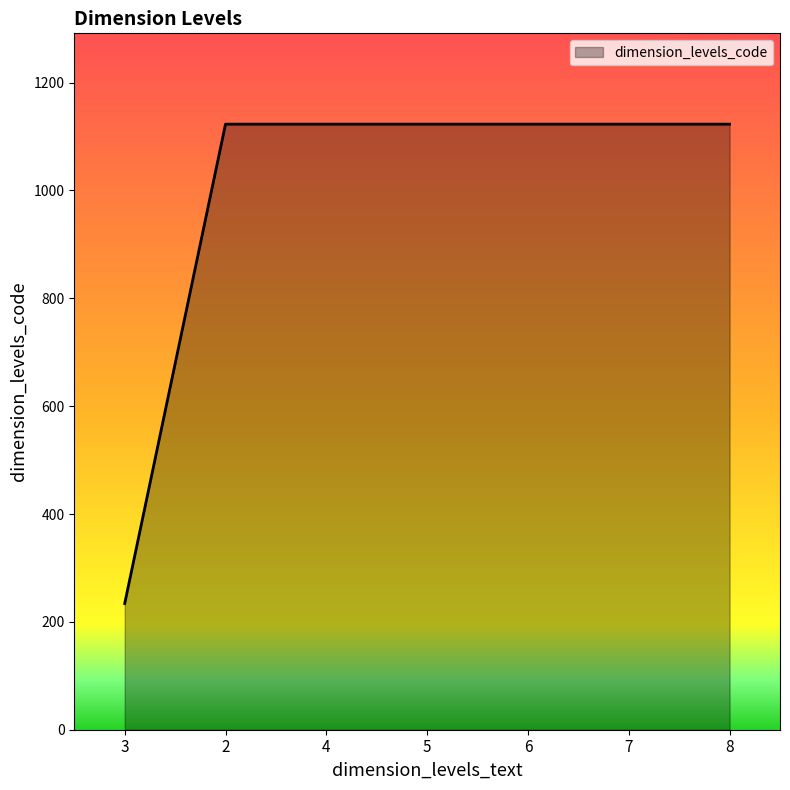

The chart shows a value of 1123 at 6. True or false?

True